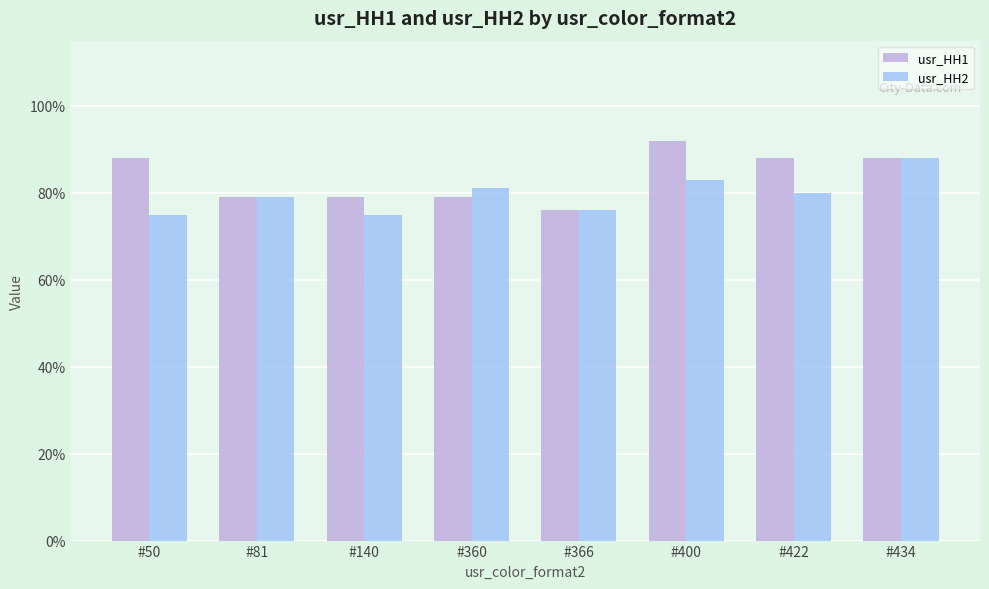

Which series changed the most between #50 and #366?

usr_HH1